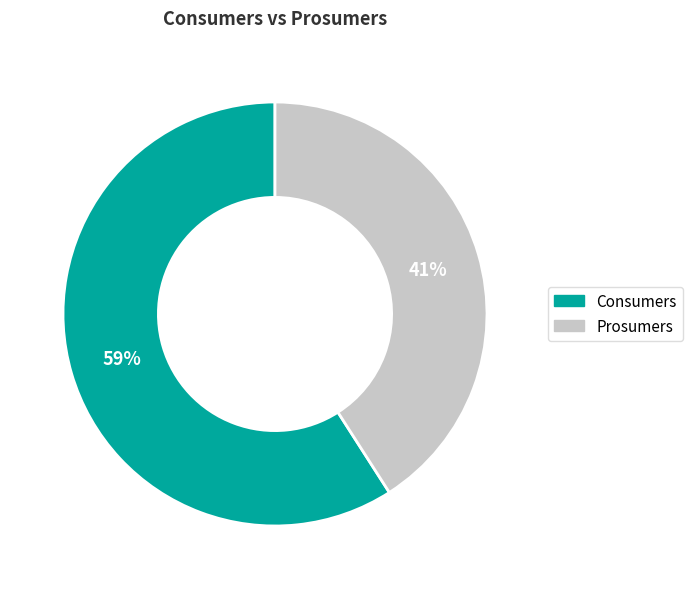

Which category accounts for the majority?

Consumers